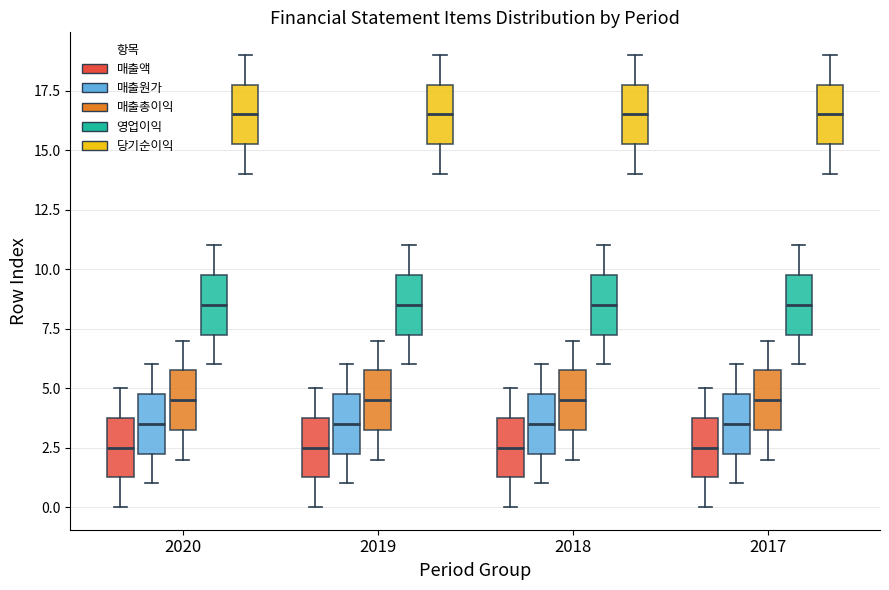

Reading left to right, read every box against the y-axis: the position of its median line, the range the box covers, and the ends of its whiskers. The values are not printed on the chart, so give them approximately, as read against the axis.

2020 (매출액): median 2.5, box 1.5 to 4.0, whiskers 0.0 to 5.0
2020 (매출원가): median 3.5, box 2.5 to 5.0, whiskers 1.0 to 6.0
2020 (매출총이익): median 4.5, box 3.5 to 6.0, whiskers 2.0 to 7.0
2020 (영업이익): median 8.5, box 7.5 to 10.0, whiskers 6.0 to 11.0
2020 (당기순이익): median 16.5, box 15.5 to 18.0, whiskers 14.0 to 19.0
2019 (매출액): median 2.5, box 1.5 to 4.0, whiskers 0.0 to 5.0
2019 (매출원가): median 3.5, box 2.5 to 5.0, whiskers 1.0 to 6.0
2019 (매출총이익): median 4.5, box 3.5 to 6.0, whiskers 2.0 to 7.0
2019 (영업이익): median 8.5, box 7.5 to 10.0, whiskers 6.0 to 11.0
2019 (당기순이익): median 16.5, box 15.5 to 18.0, whiskers 14.0 to 19.0
2018 (매출액): median 2.5, box 1.5 to 4.0, whiskers 0.0 to 5.0
2018 (매출원가): median 3.5, box 2.5 to 5.0, whiskers 1.0 to 6.0
2018 (매출총이익): median 4.5, box 3.5 to 6.0, whiskers 2.0 to 7.0
2018 (영업이익): median 8.5, box 7.5 to 10.0, whiskers 6.0 to 11.0
2018 (당기순이익): median 16.5, box 15.5 to 18.0, whiskers 14.0 to 19.0
2017 (매출액): median 2.5, box 1.5 to 4.0, whiskers 0.0 to 5.0
2017 (매출원가): median 3.5, box 2.5 to 5.0, whiskers 1.0 to 6.0
2017 (매출총이익): median 4.5, box 3.5 to 6.0, whiskers 2.0 to 7.0
2017 (영업이익): median 8.5, box 7.5 to 10.0, whiskers 6.0 to 11.0
2017 (당기순이익): median 16.5, box 15.5 to 18.0, whiskers 14.0 to 19.0